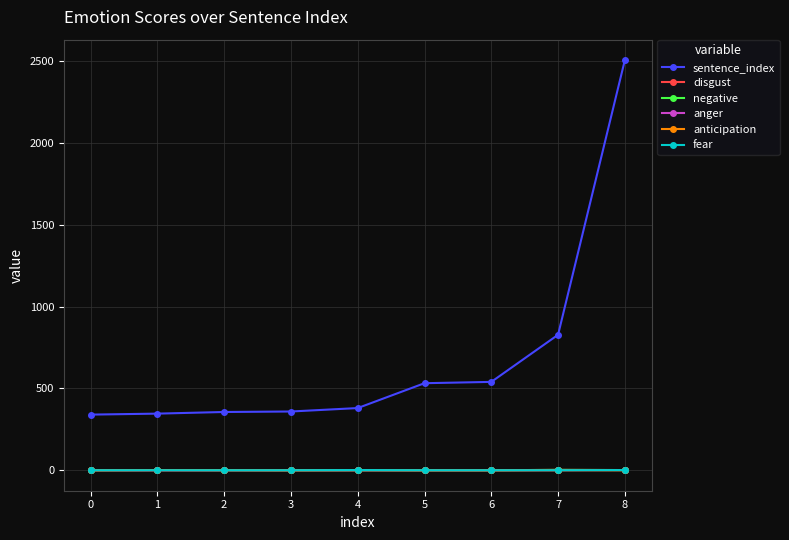

What is the greatest value displayed?

2507